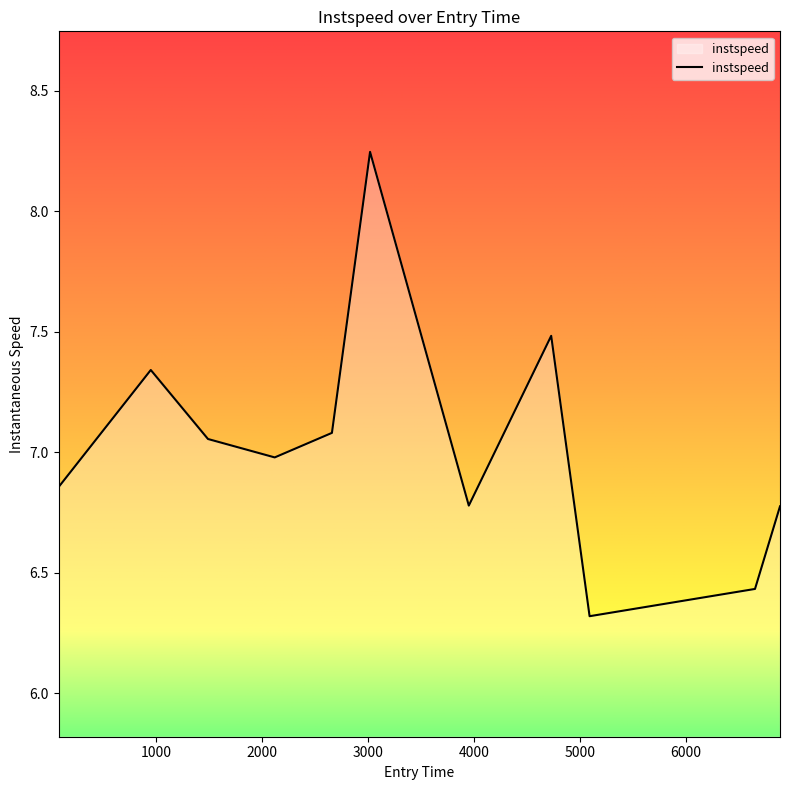

What is the smallest value displayed?

6.3